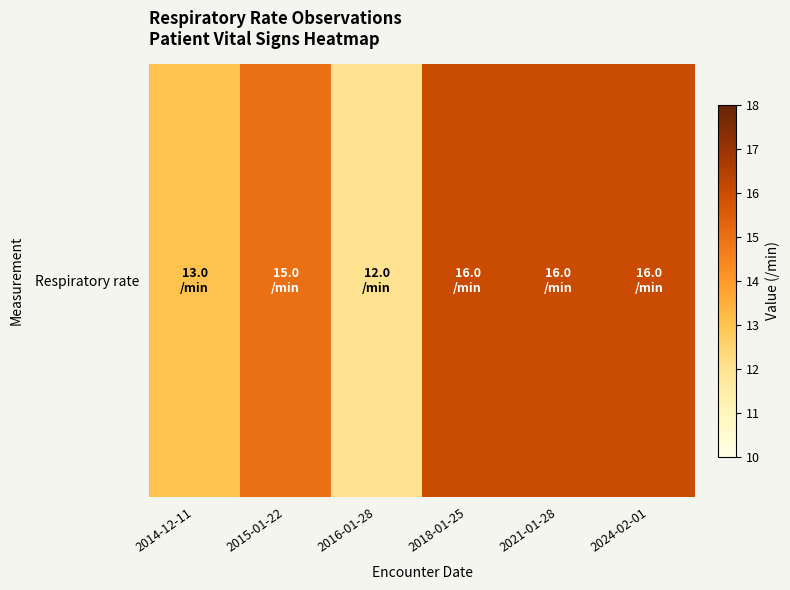

List the labels in order of value, smallest first.

2016-01-28, 2014-12-11, 2015-01-22, 2018-01-25, 2021-01-28, 2024-02-01